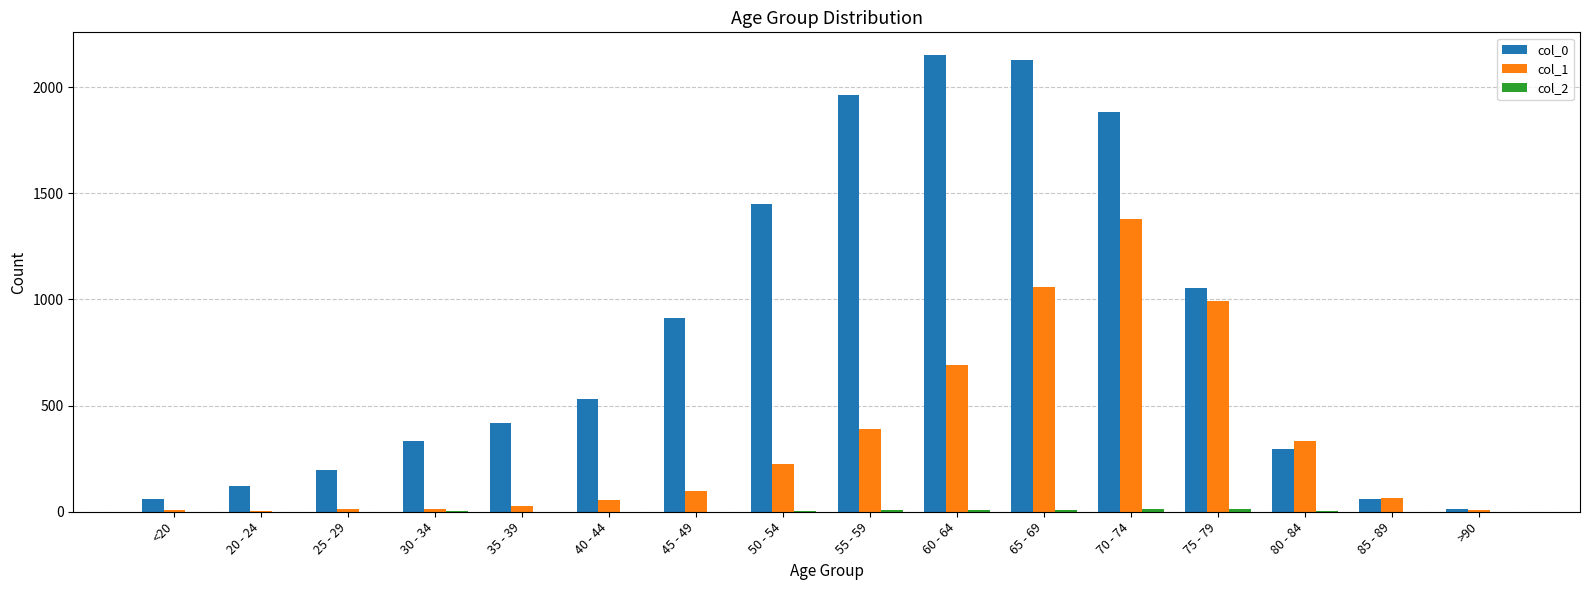

The col_0 series shows 3074 at 65 - 69. True or false?

False